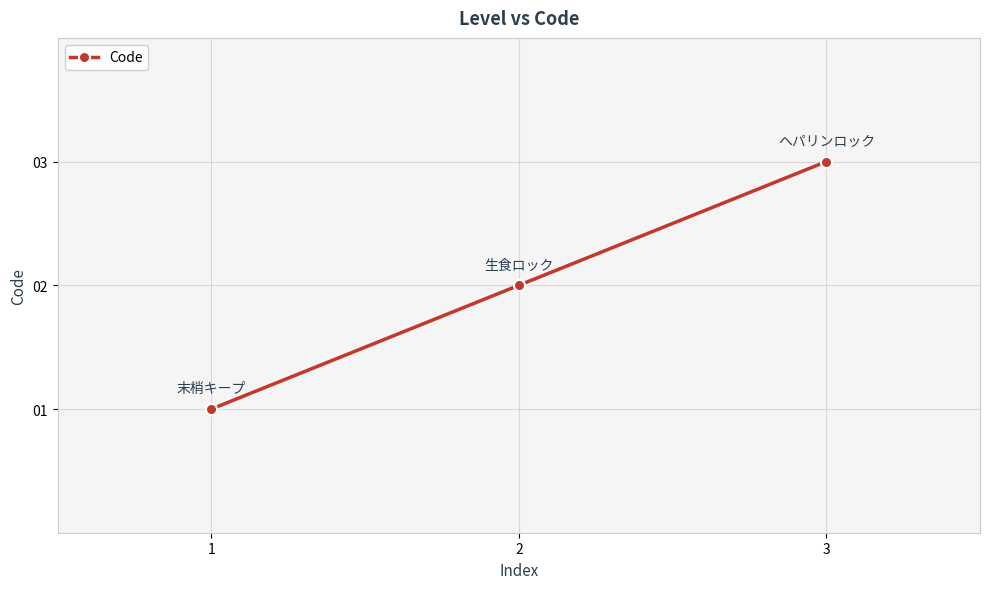

What is the difference between the values at 1 and 2?

1